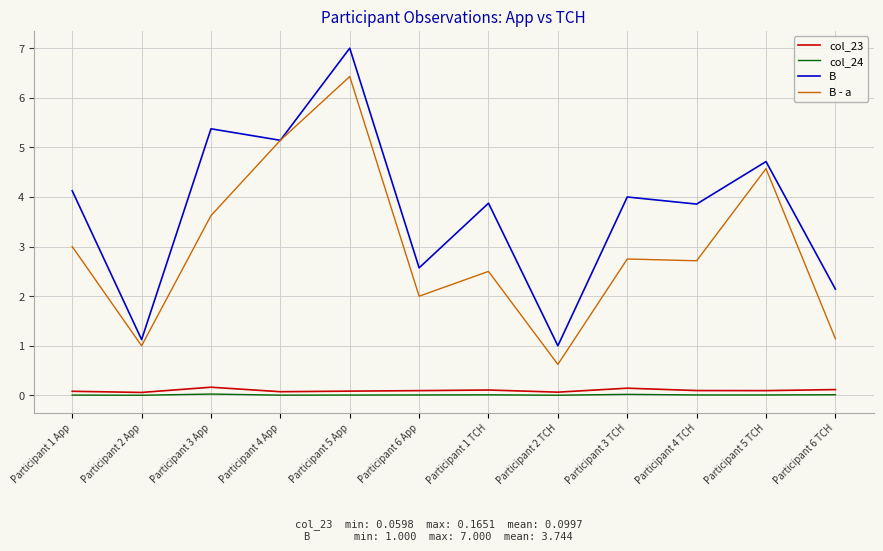

What position from the right is Participant 4 App?

9